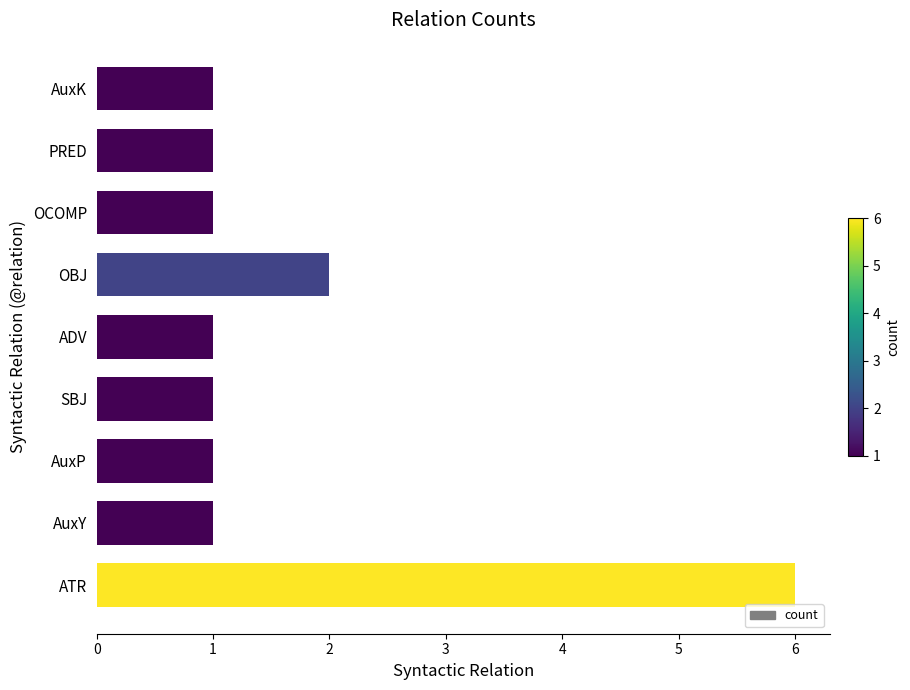

What is the sum of all values?

15